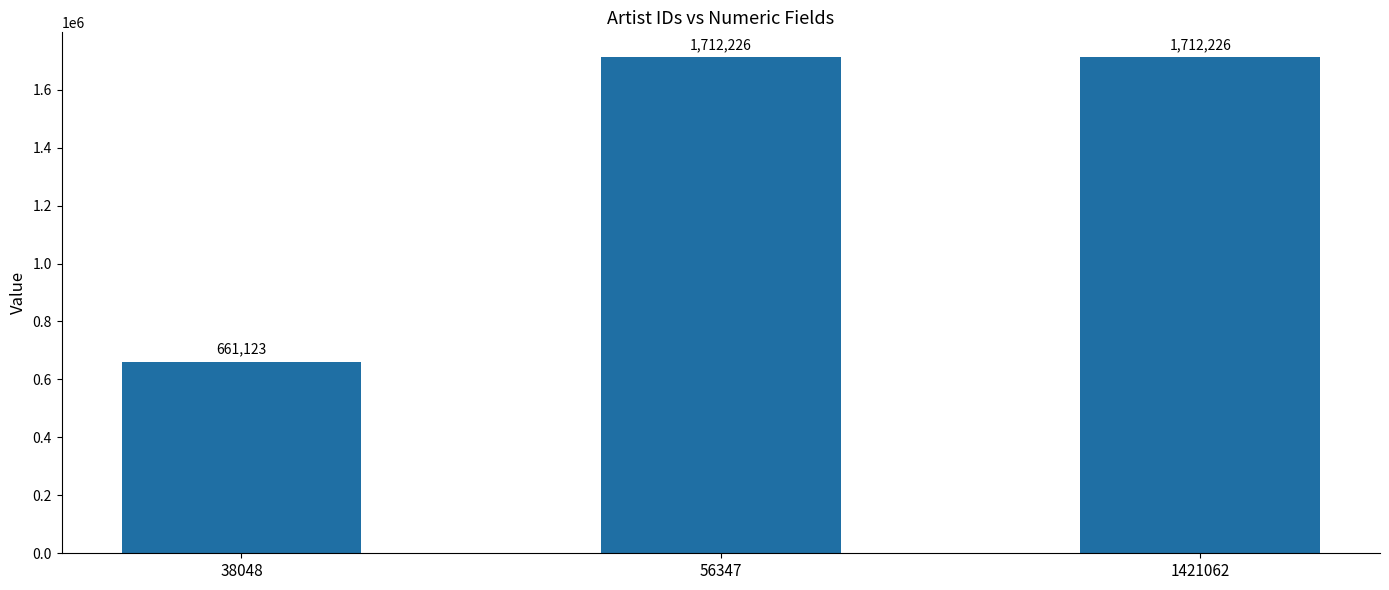

What is the smallest value displayed?

661123